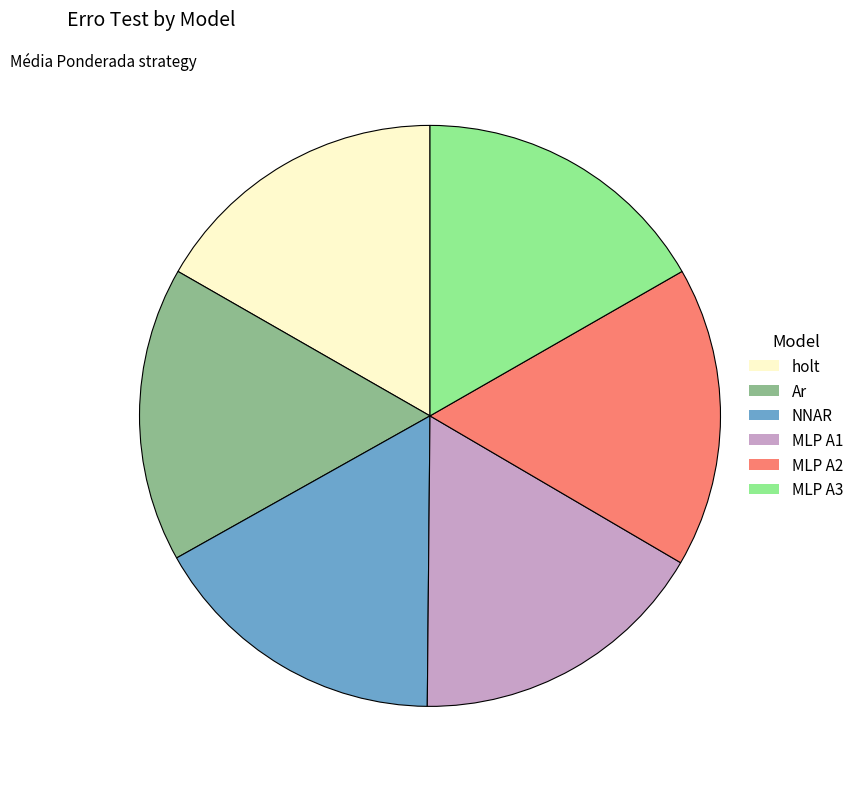

Is there a majority slice in this chart?

No